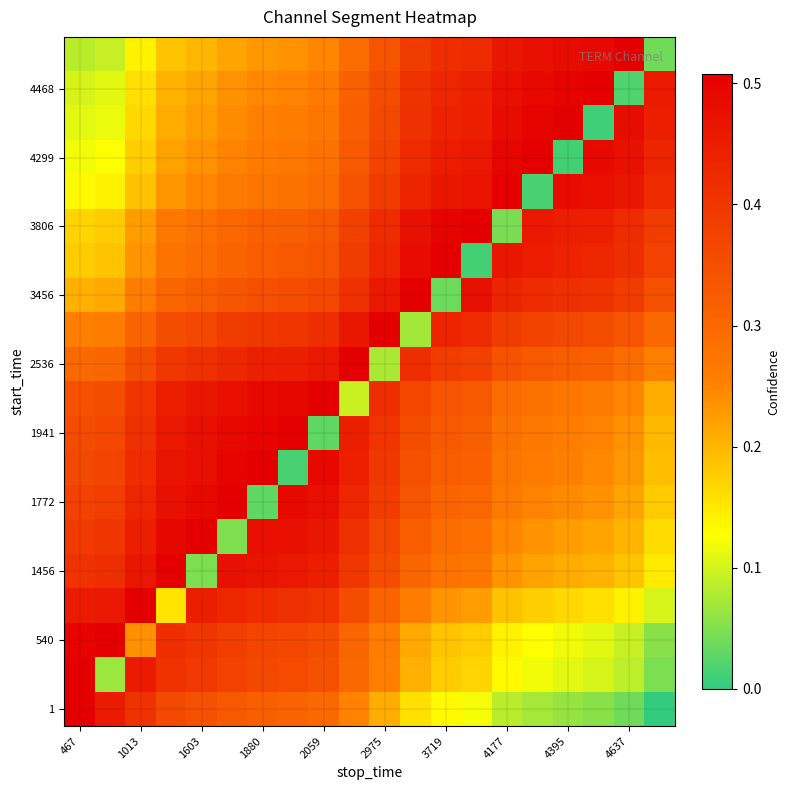

At how many categories does at least one series exceed 0?

20